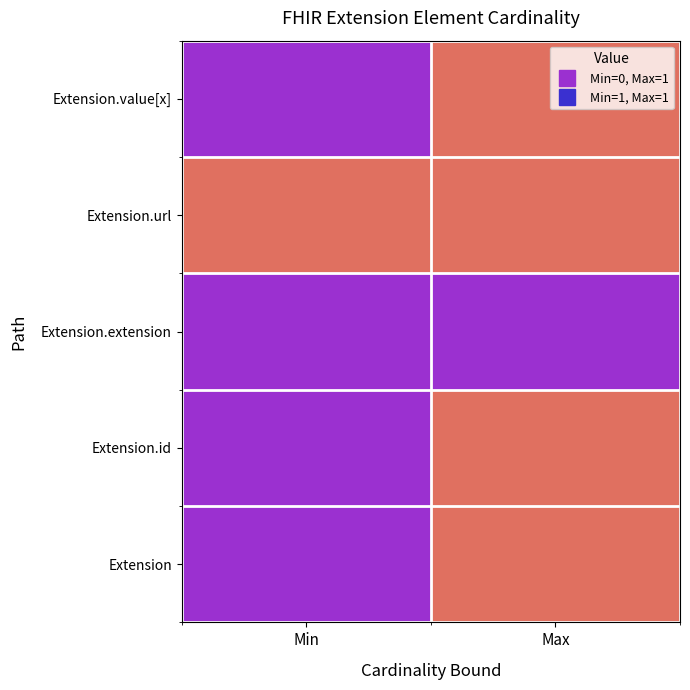

List the series in order of their peak value, lowest first.

Extension.extension, Extension, Extension.id, Extension.url, Extension.value[x]